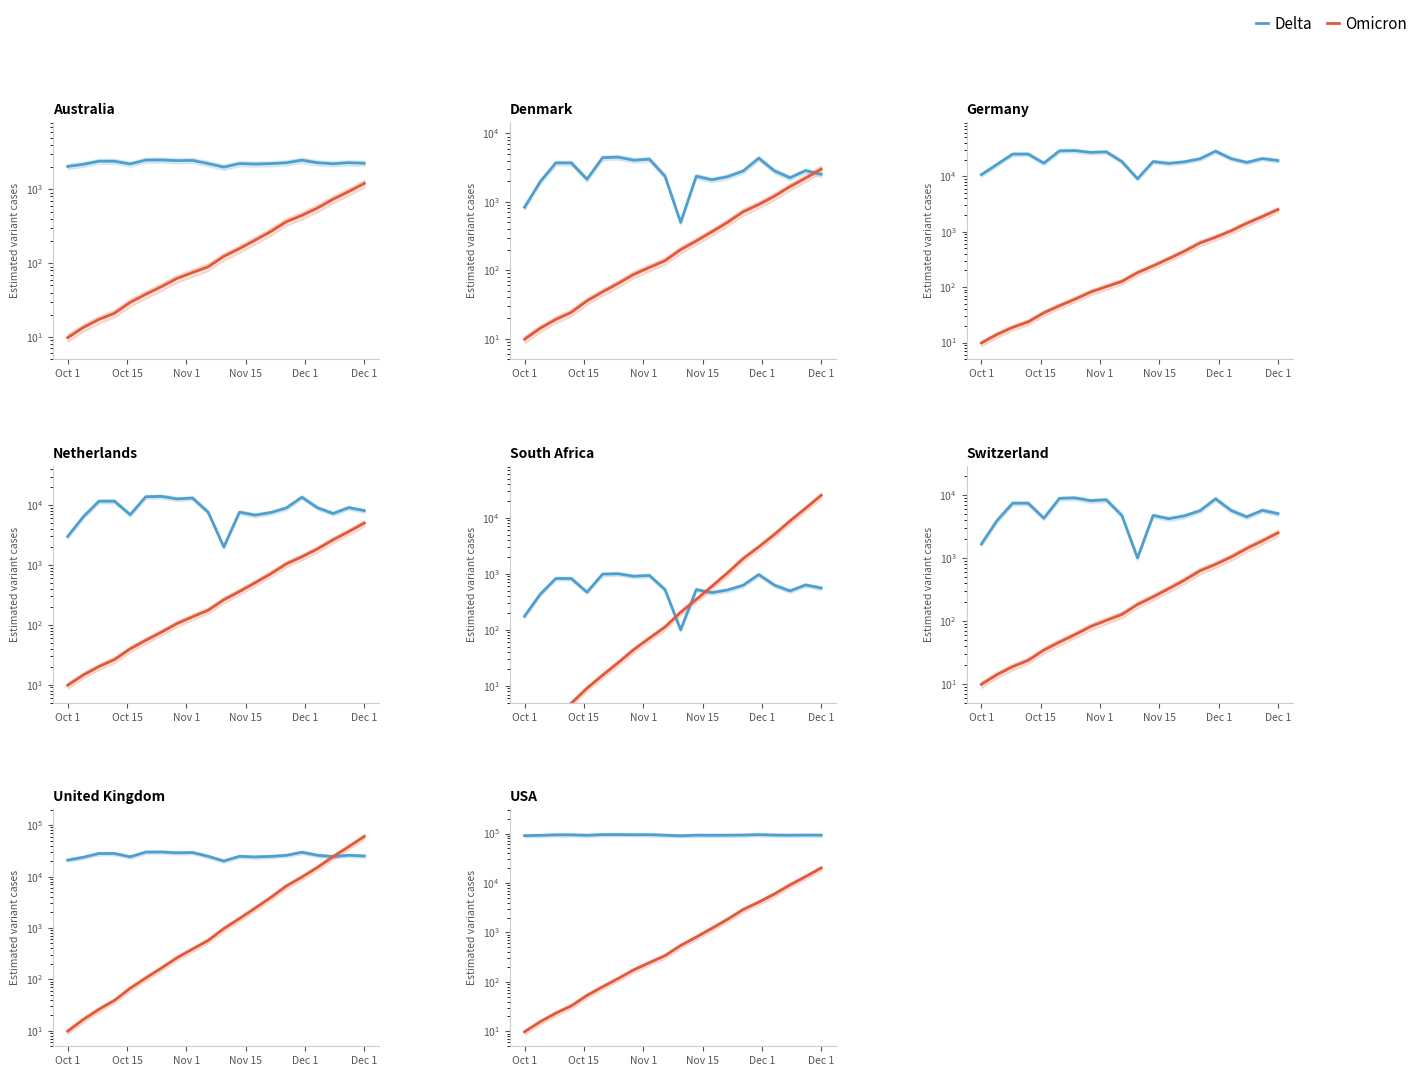

What is the difference between the maximum and minimum values in the Omicron series?

20062.0